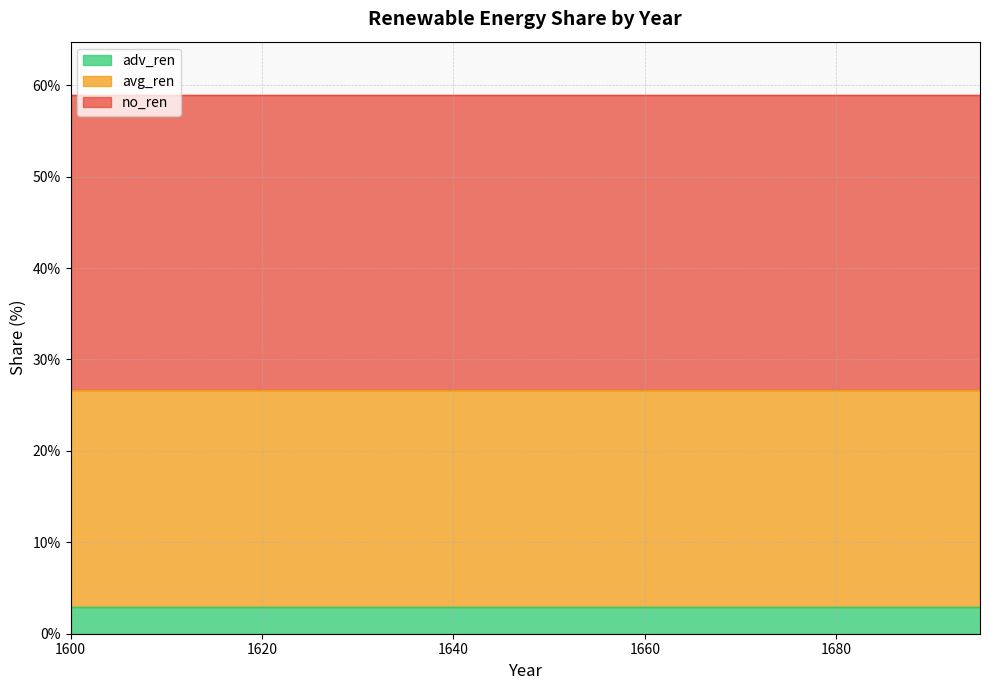

Reading left to right, what are all the values shown in this chart?

no_ren: 1600=32.2	1605=32.2	1610=32.2	1615=32.2	1620=32.2	1625=32.2	1630=32.2	1635=32.2	1640=32.2	1645=32.2	1650=32.2	1655=32.2	1660=32.2	1665=32.2	1670=32.2	1675=32.2	1680=32.2	1685=32.2	1690=32.2	1695=32.2
avg_ren: 1600=23.8	1605=23.8	1610=23.8	1615=23.8	1620=23.8	1625=23.8	1630=23.8	1635=23.8	1640=23.8	1645=23.8	1650=23.8	1655=23.8	1660=23.8	1665=23.8	1670=23.8	1675=23.8	1680=23.8	1685=23.8	1690=23.8	1695=23.8
adv_ren: 1600=2.9	1605=2.9	1610=2.9	1615=2.9	1620=2.9	1625=2.9	1630=2.9	1635=2.9	1640=2.9	1645=2.9	1650=2.9	1655=2.9	1660=2.9	1665=2.9	1670=2.9	1675=2.9	1680=2.9	1685=2.9	1690=2.9	1695=2.9